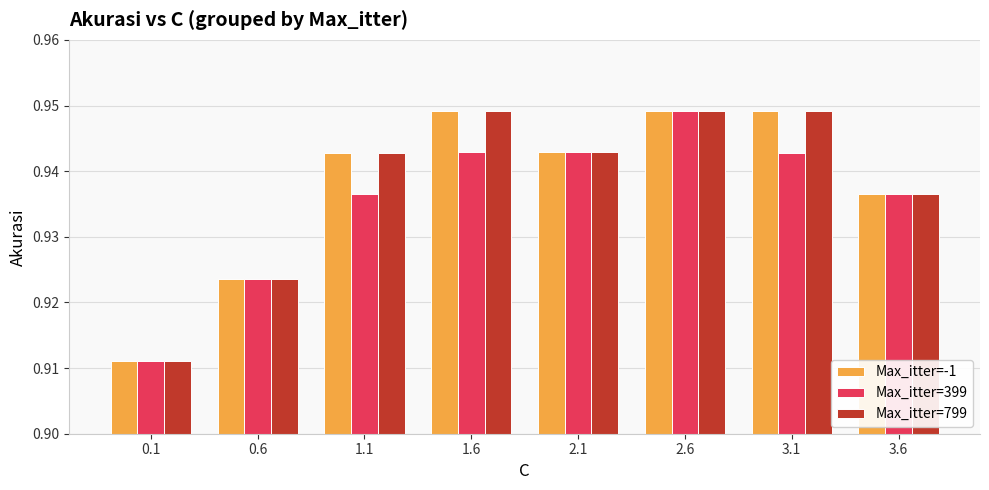

At which category is the sum across all series the highest?

2.6